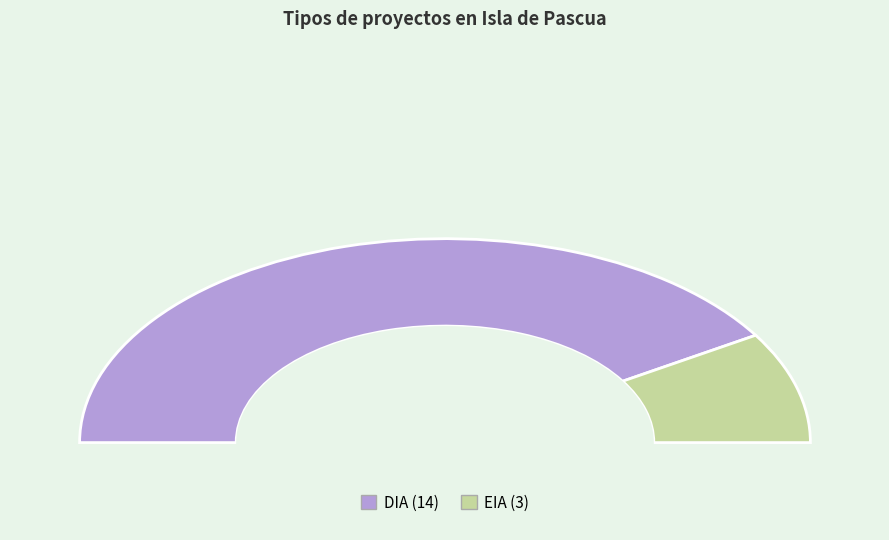

What is the largest slice in the pie chart?

DIA